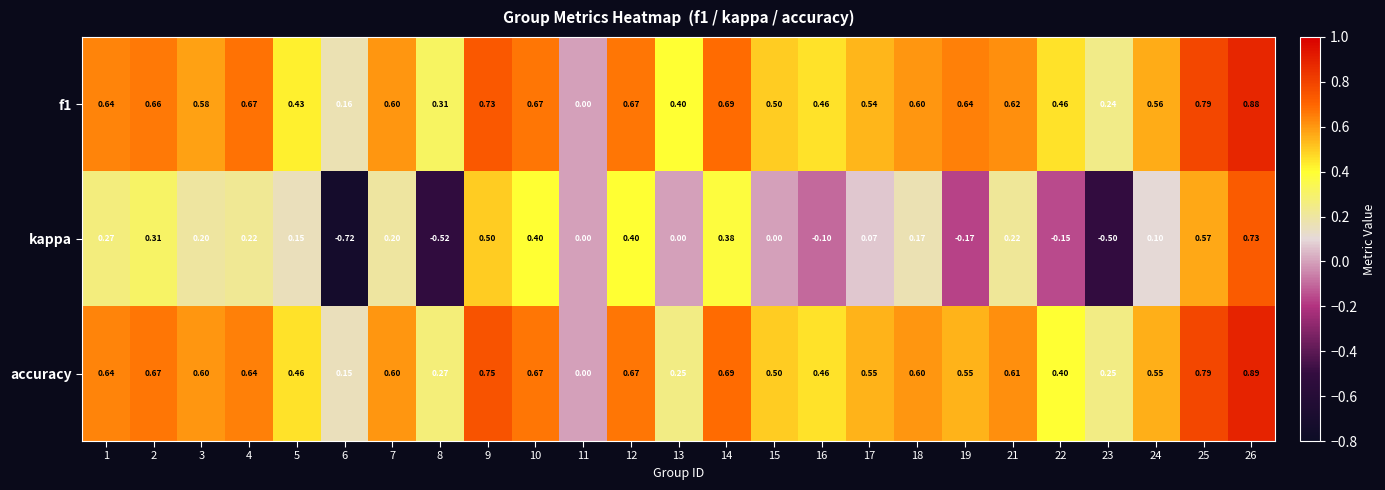

Which series has the largest range (max minus min)?

kappa